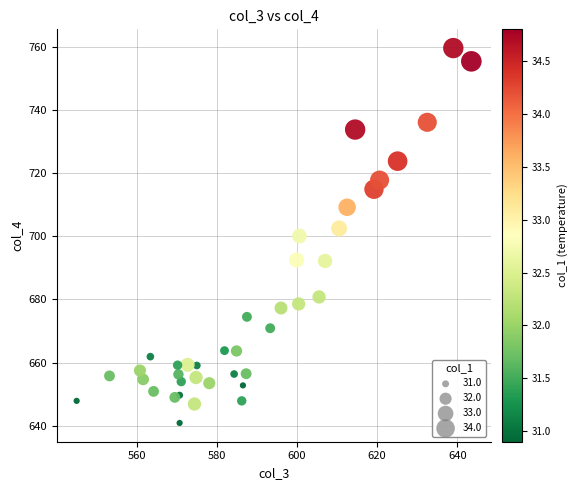

What is the range of Y values (max minus min)?

118.7